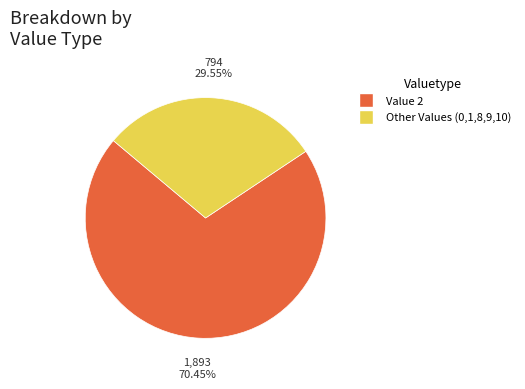

Is there a majority slice in this chart?

Yes